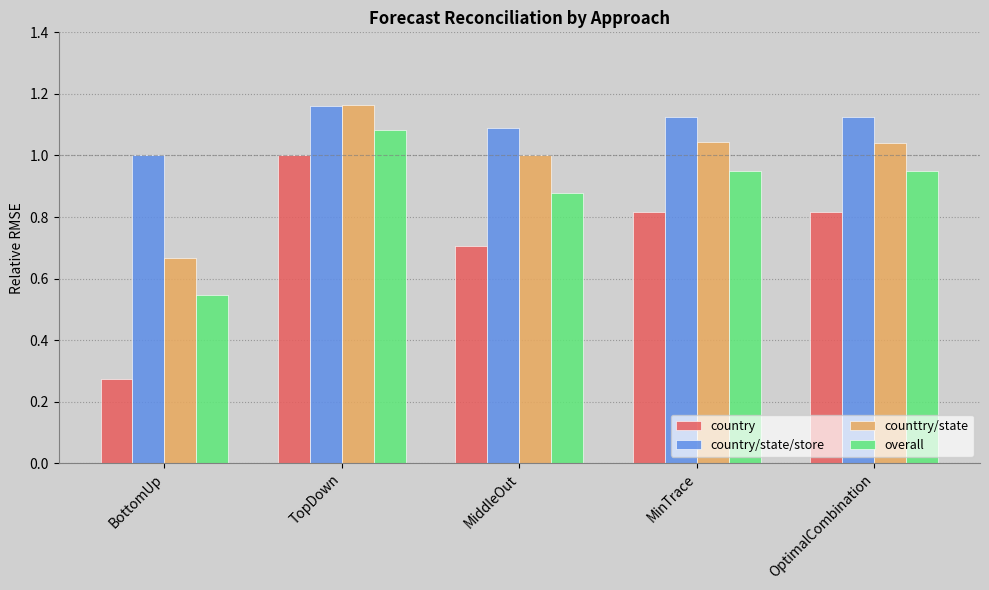

What is the difference between the second highest and minimum values in the overall series?

0.4